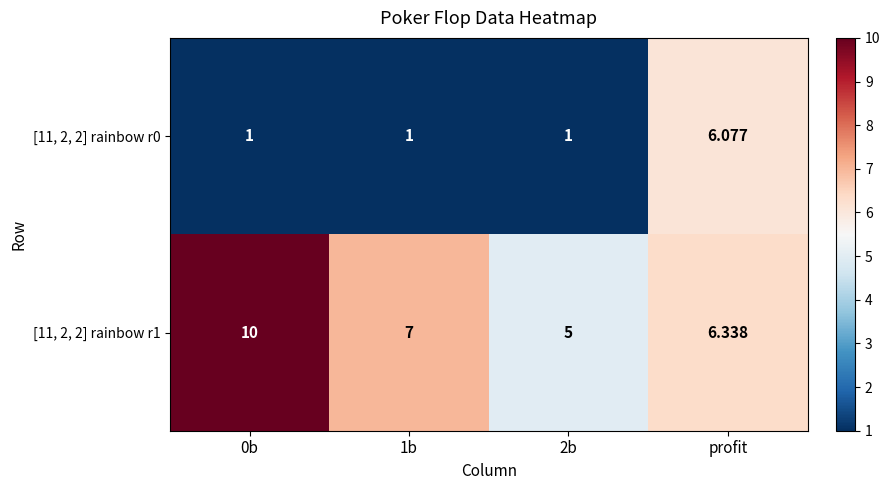

List the series in order of their overall mean, lowest first.

[11, 2, 2] rainbow r0, [11, 2, 2] rainbow r1